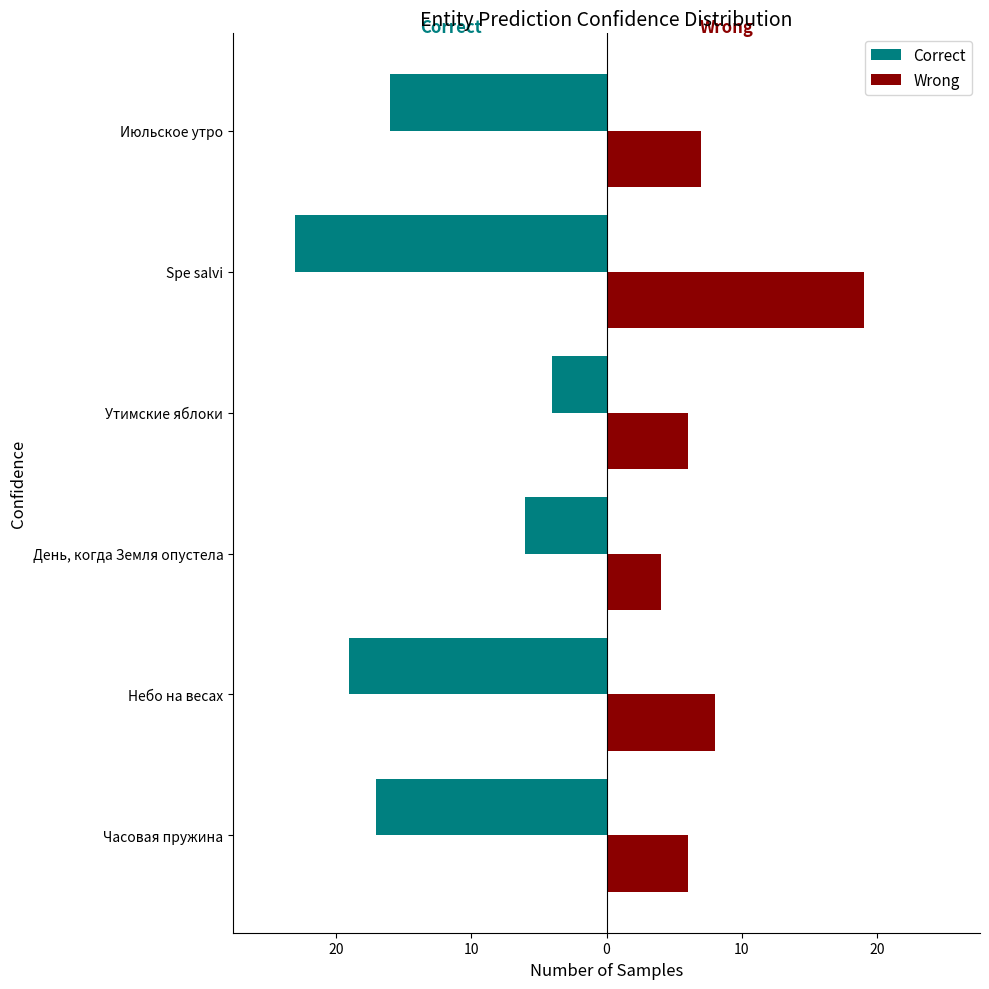

What are all the series names shown in the legend?

Correct, Wrong